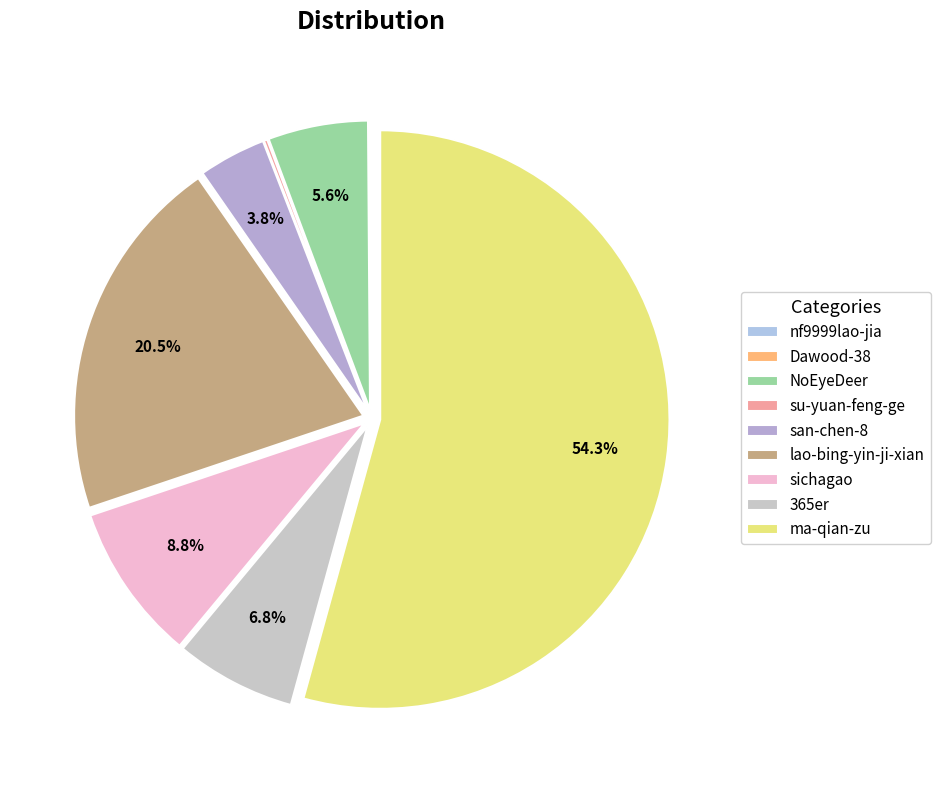

What percentage is NOT represented by NoEyeDeer?

94.4%